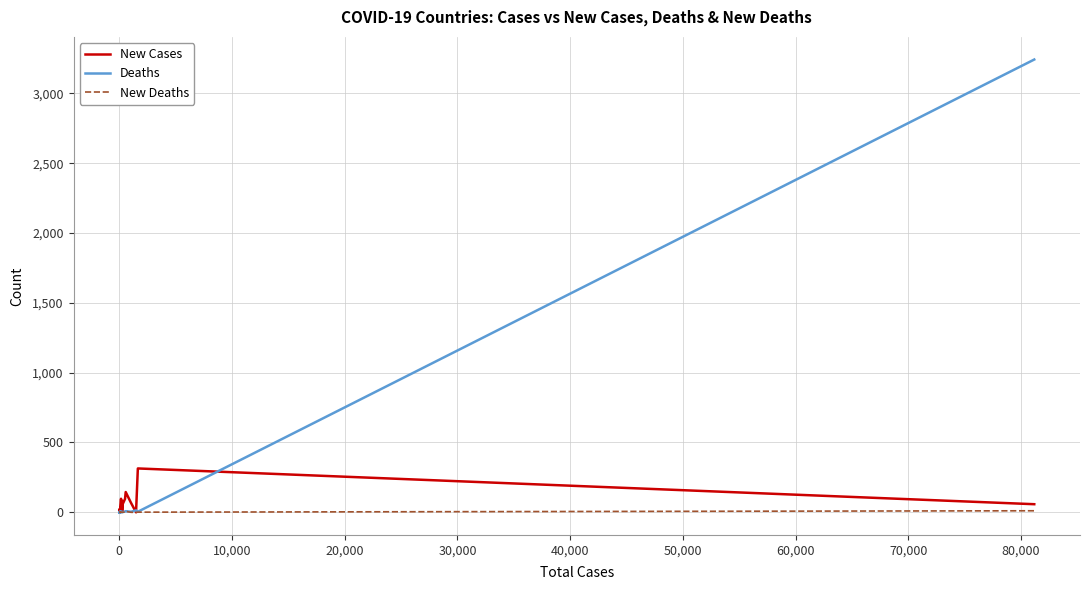

True or false: New Cases and New Deaths intersect in this chart.

False